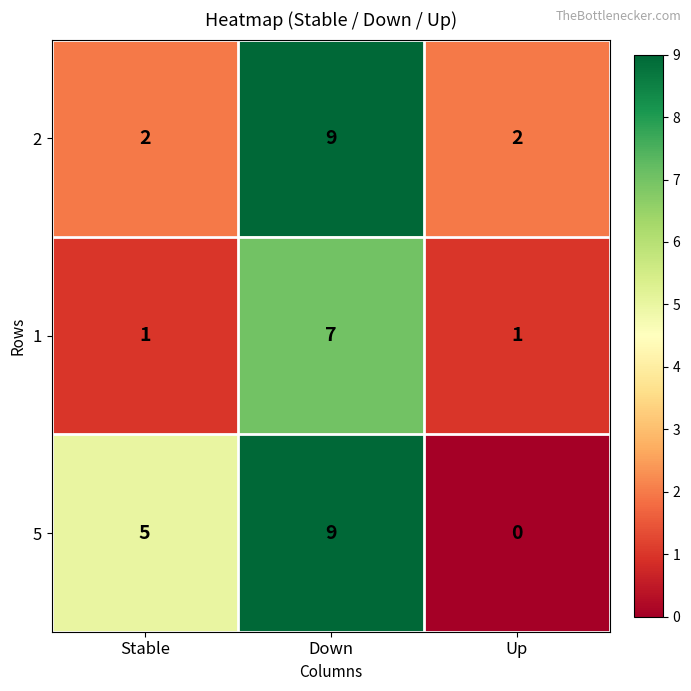

Reading right to left, extract all data points from this chart.

2: 2	9	2
1: 1	7	1
5: 0	9	5